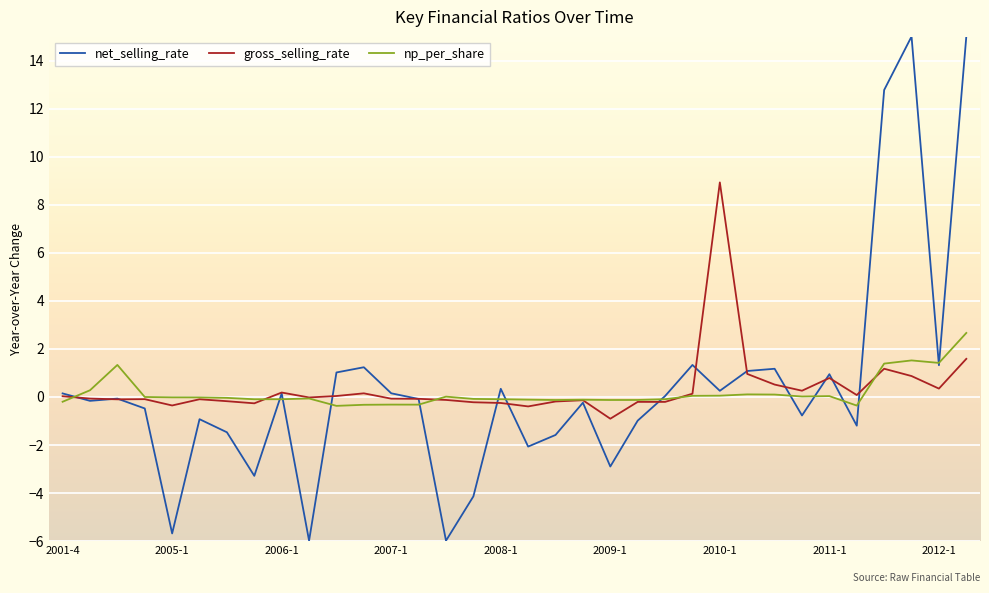

Does the chart display data point markers on the line(s)?

No